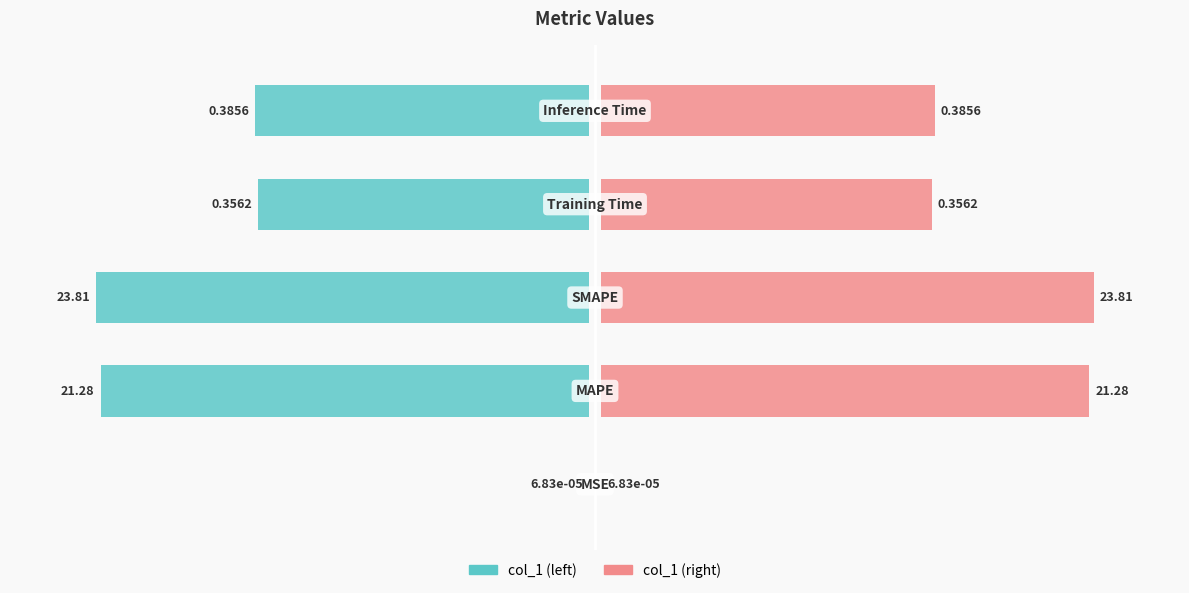

How many categories are shown in the chart?

5